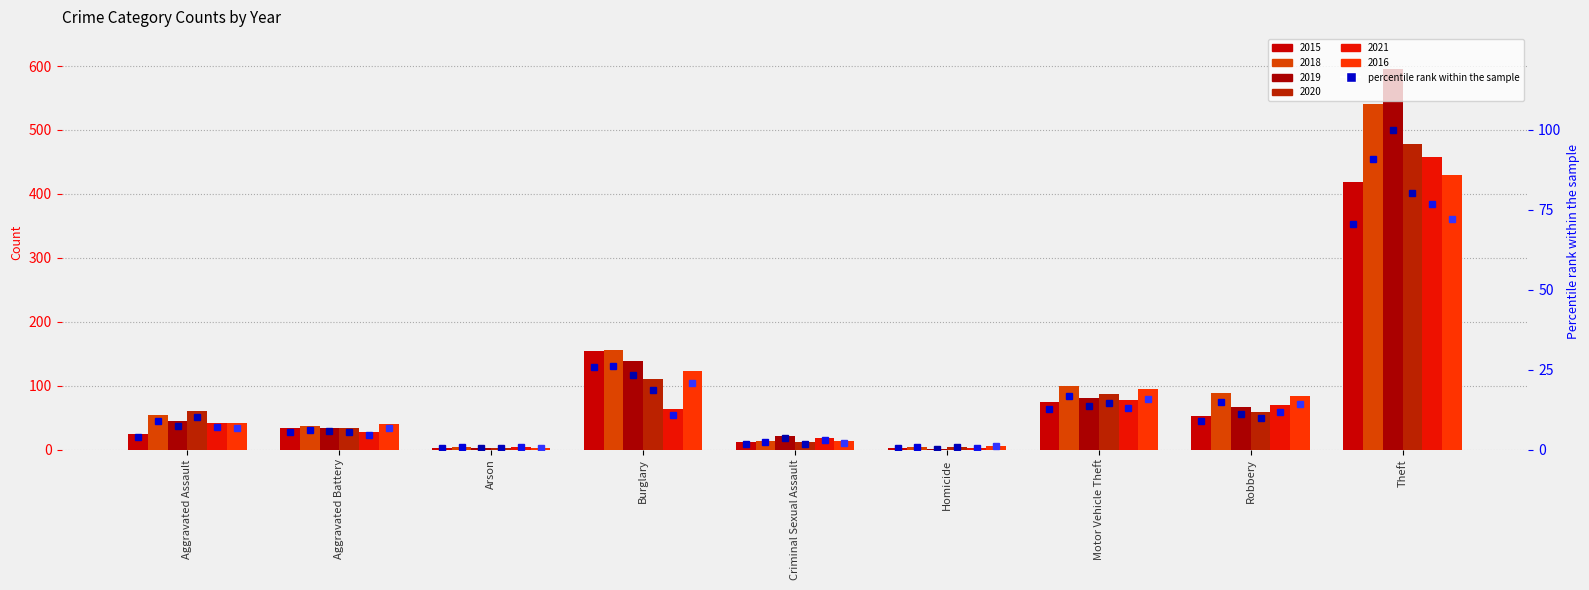

Does the chart contain any negative values?

No